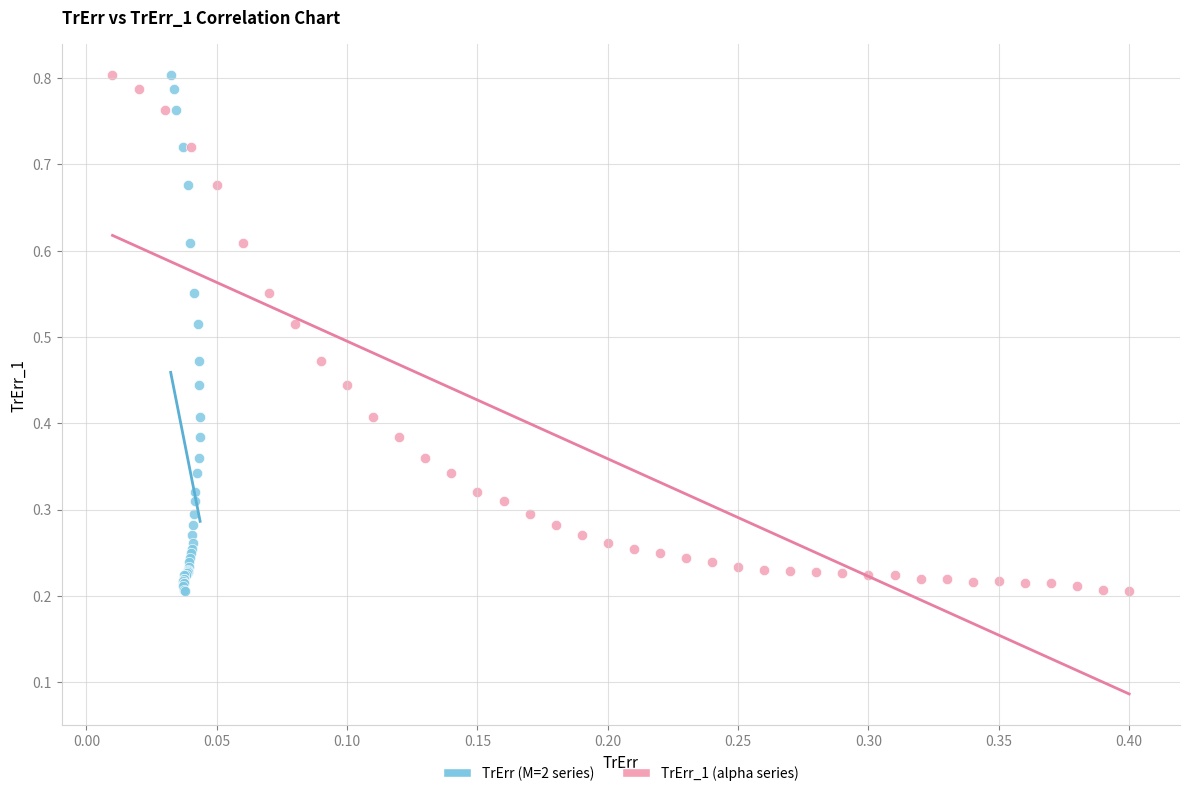

What are all the series names shown in the legend?

TrErr (M=2 series), TrErr_1 (alpha series)